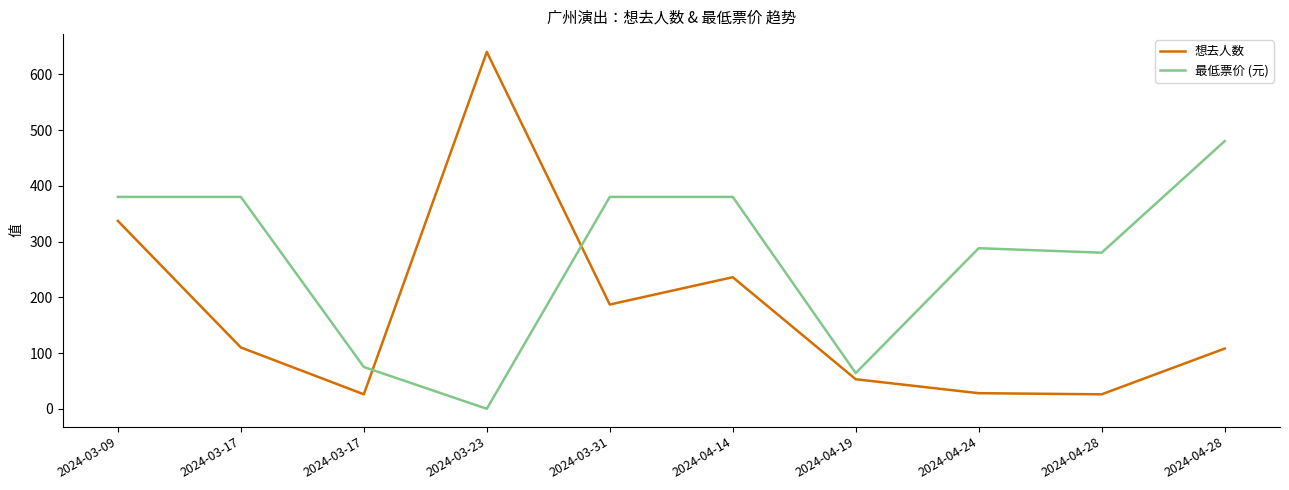

Which series ends up on top after the final intersection of 最低票价 (元) and 想去人数?

最低票价 (元)